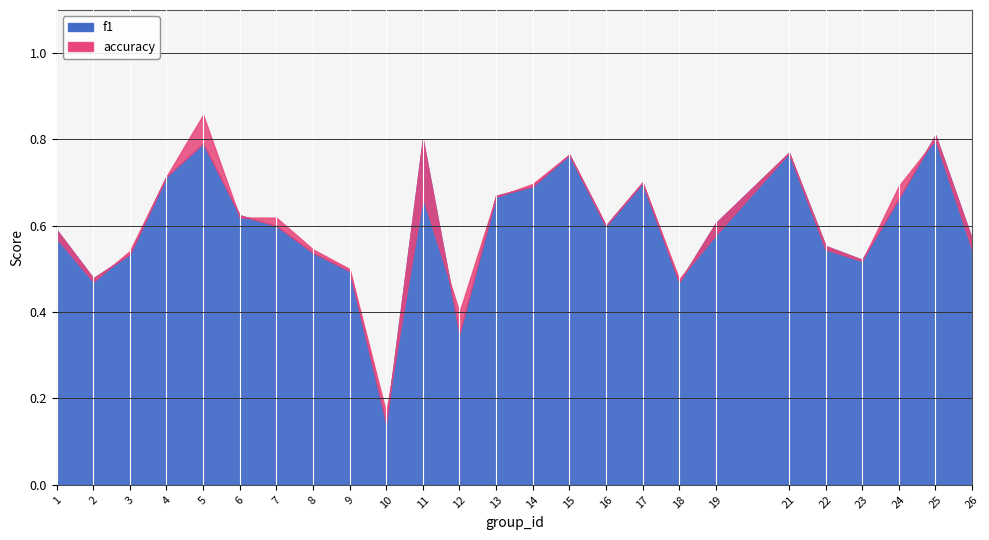

Is the value of accuracy at 8 greater than the value of f1 at 23?

Yes